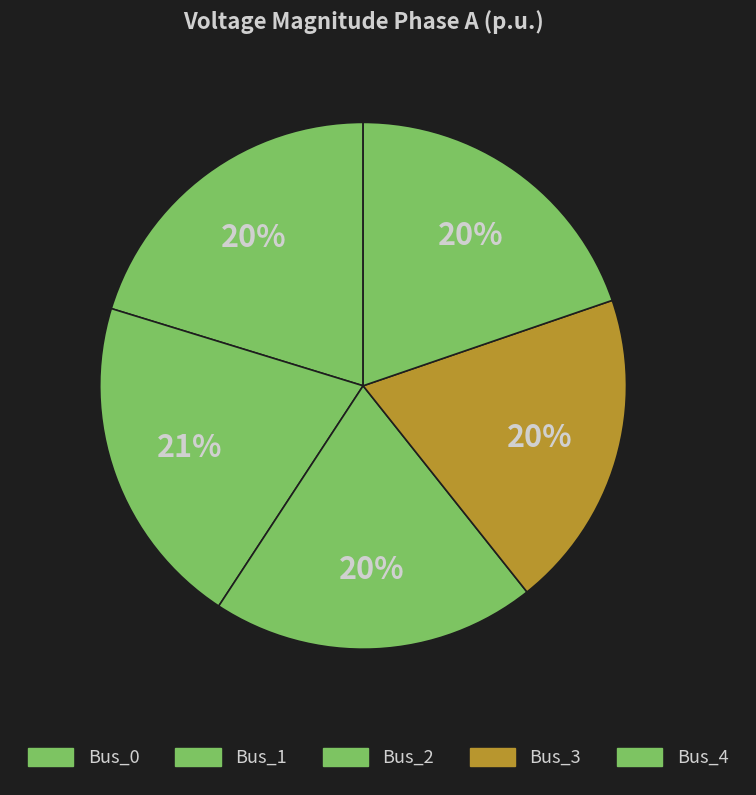

True or false: Bus_1 accounts for 10% of the total.

False